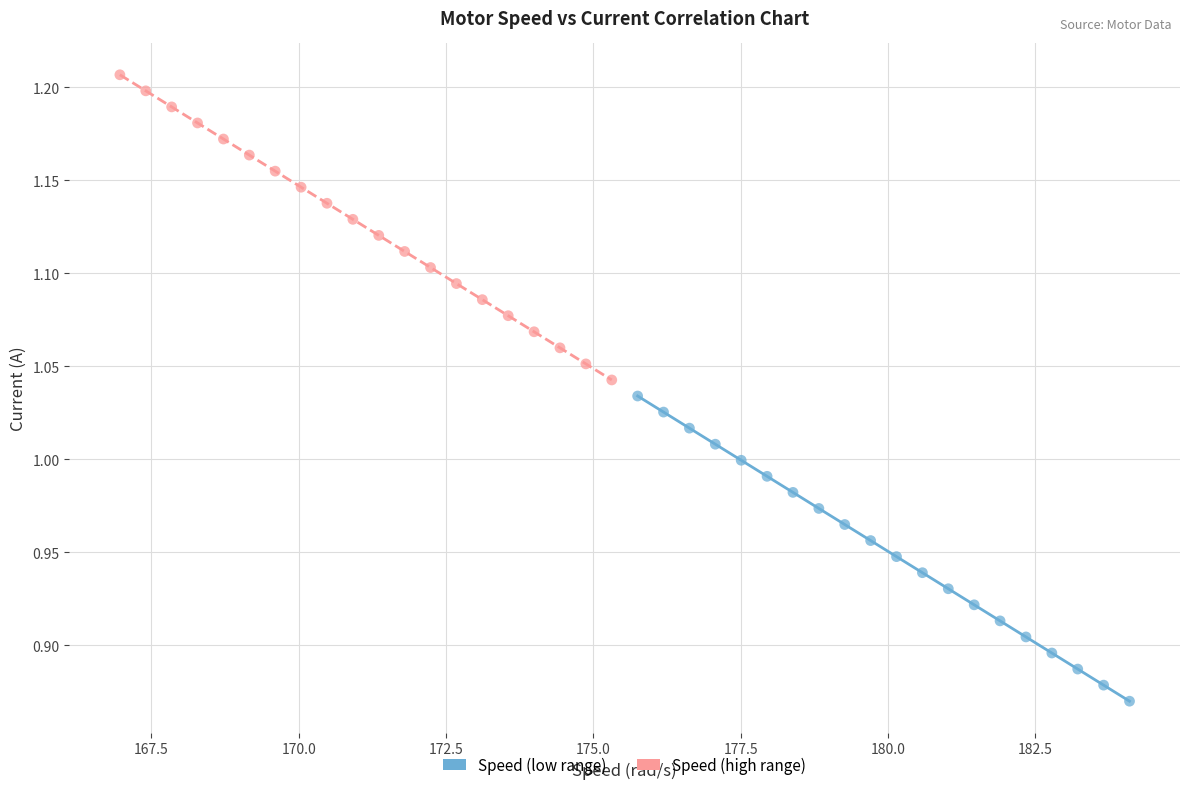

Which series reaches the maximum Y coordinate?

Speed (high range)